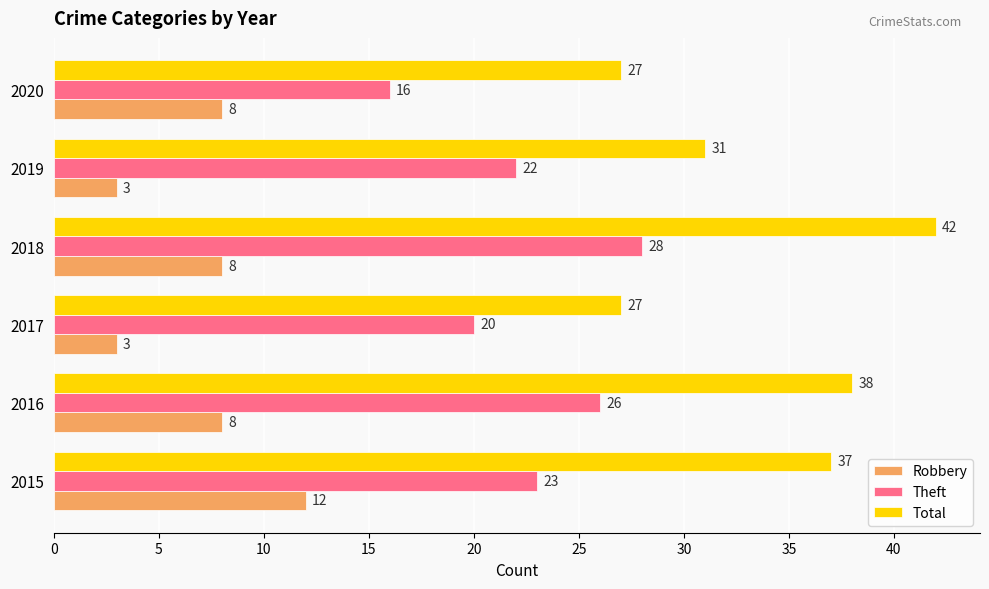

What is the minimum value for Theft?

16